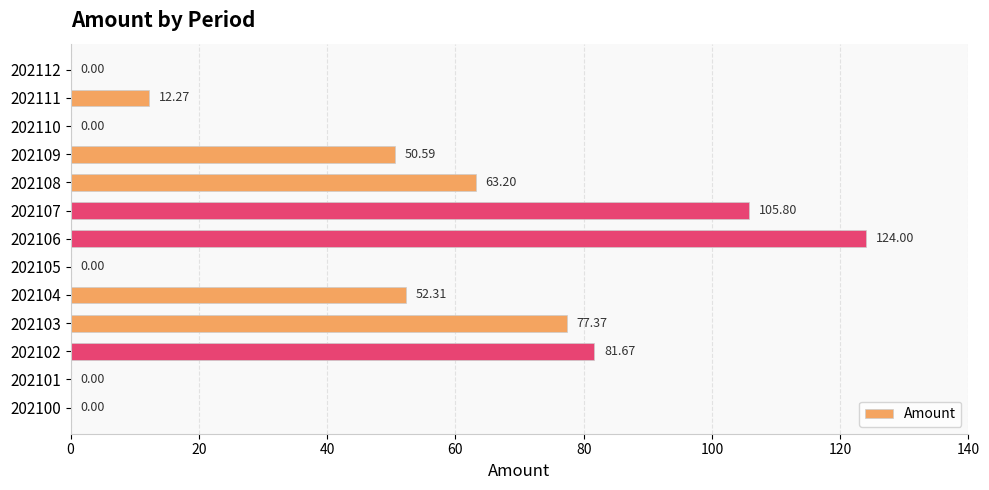

Between 202107 and 202100, which is larger?

202107